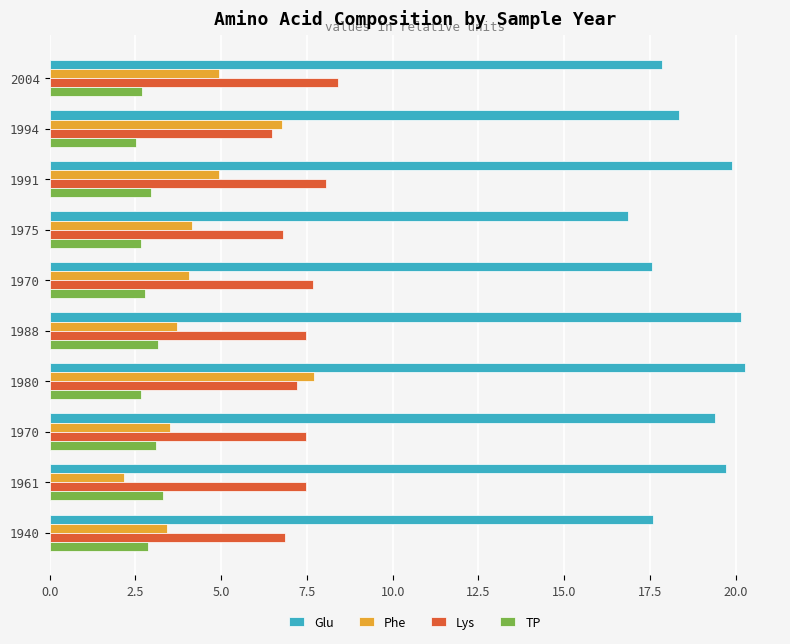

What are all the series names shown in the legend?

Glu, Phe, Lys, TP